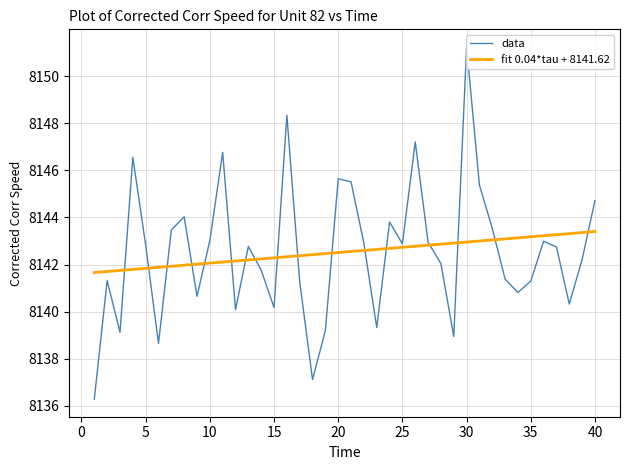

What is the minimum value for fit 0.04*tau + 8141.62?

8141.7